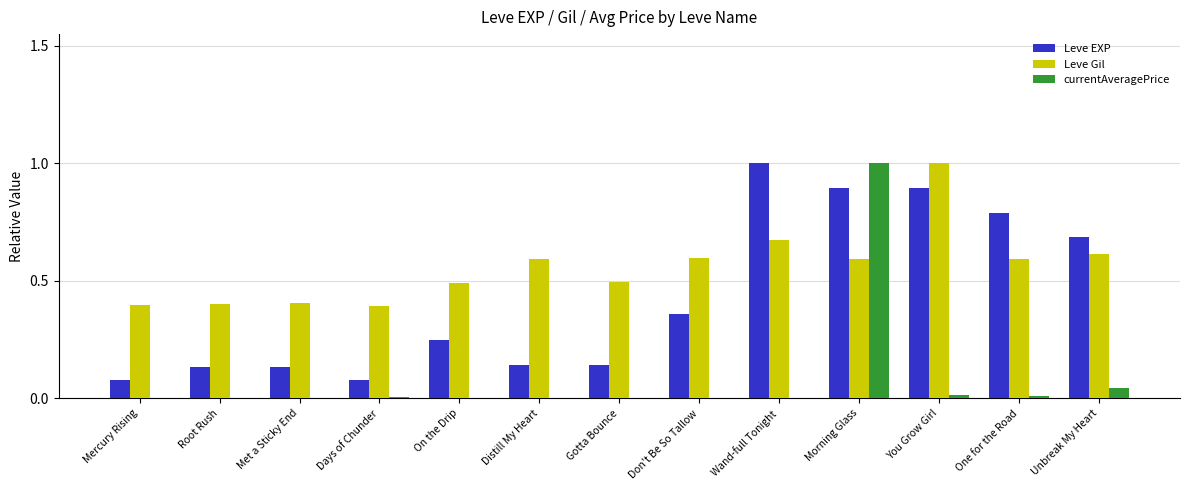

What is the greatest value displayed?

1.0